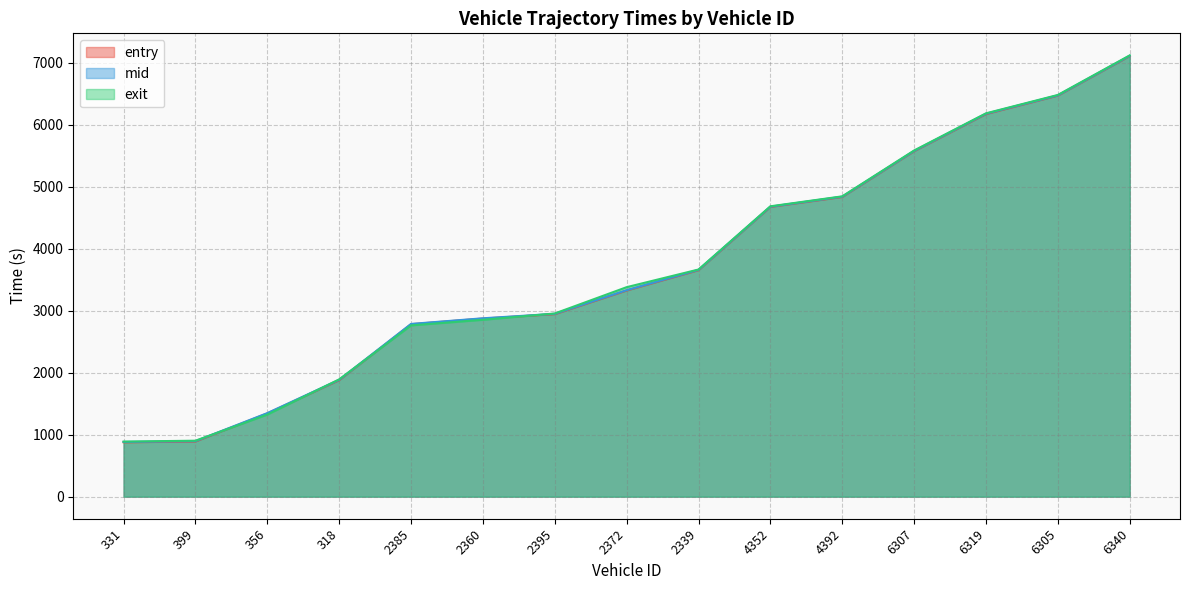

True or false: mid and exit cross at least once.

True